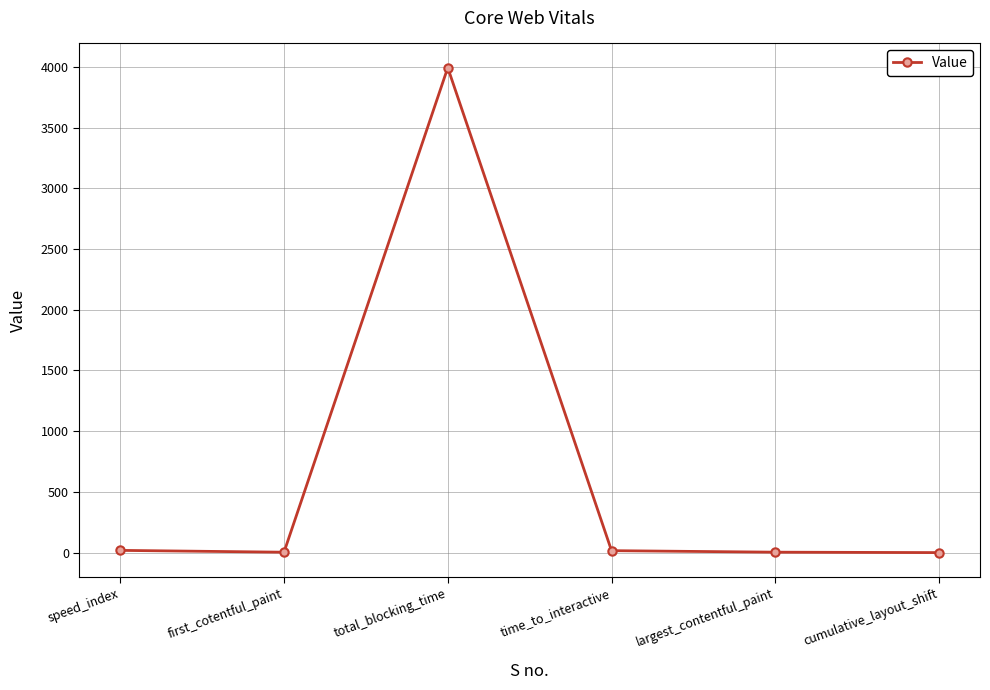

At which category does the chart reach its peak across all series?

total_blocking_time